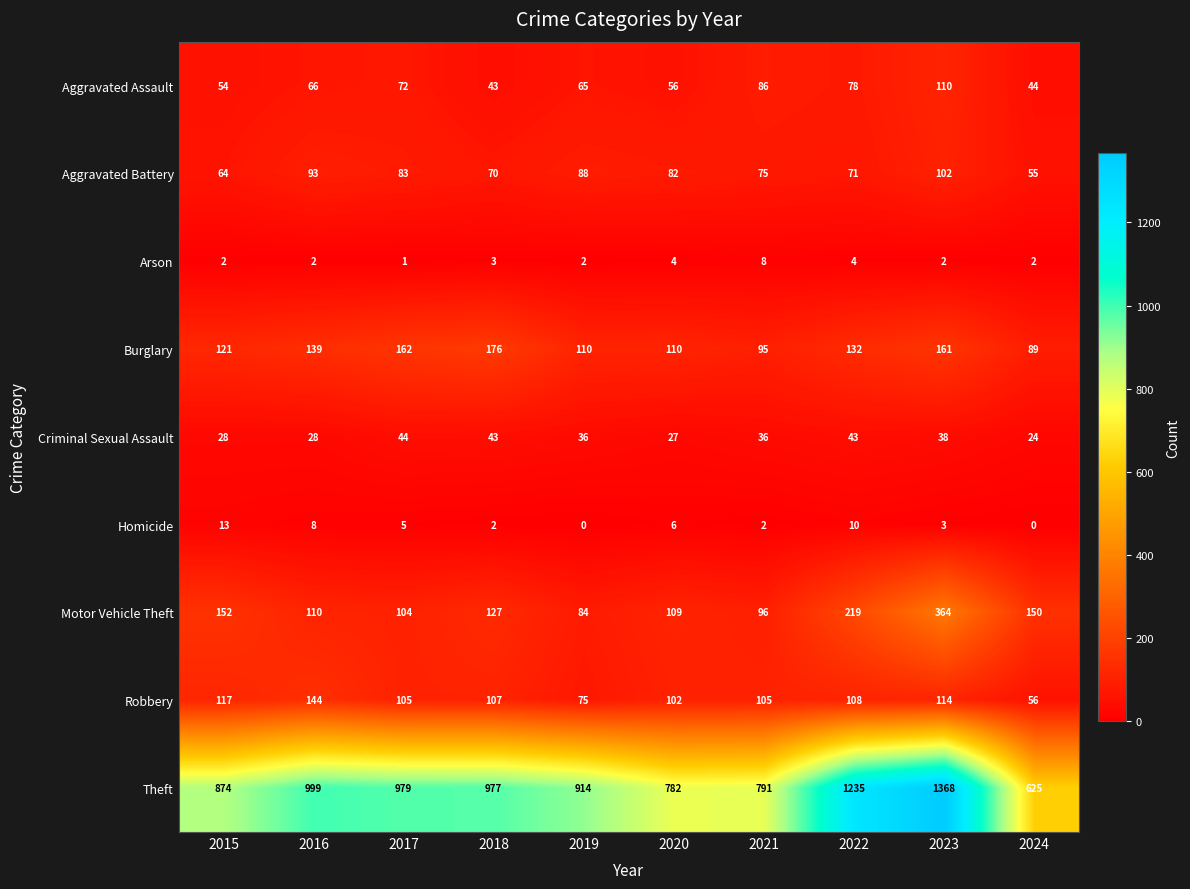

Is it true that Aggravated Battery equals 110 at 2015?

False